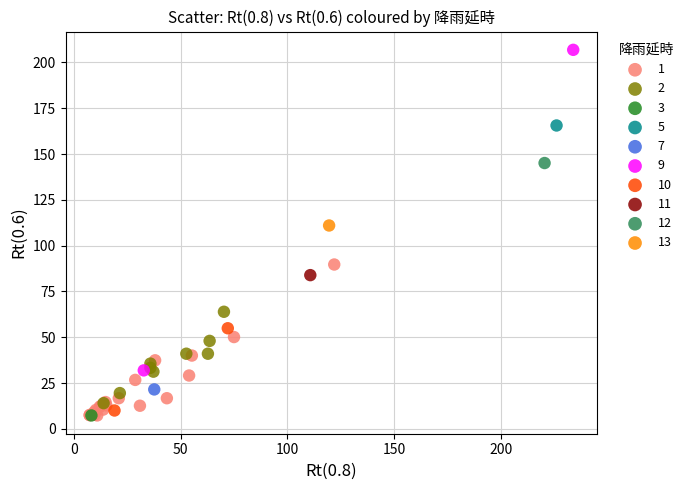

Which series reaches the maximum Y coordinate?

9